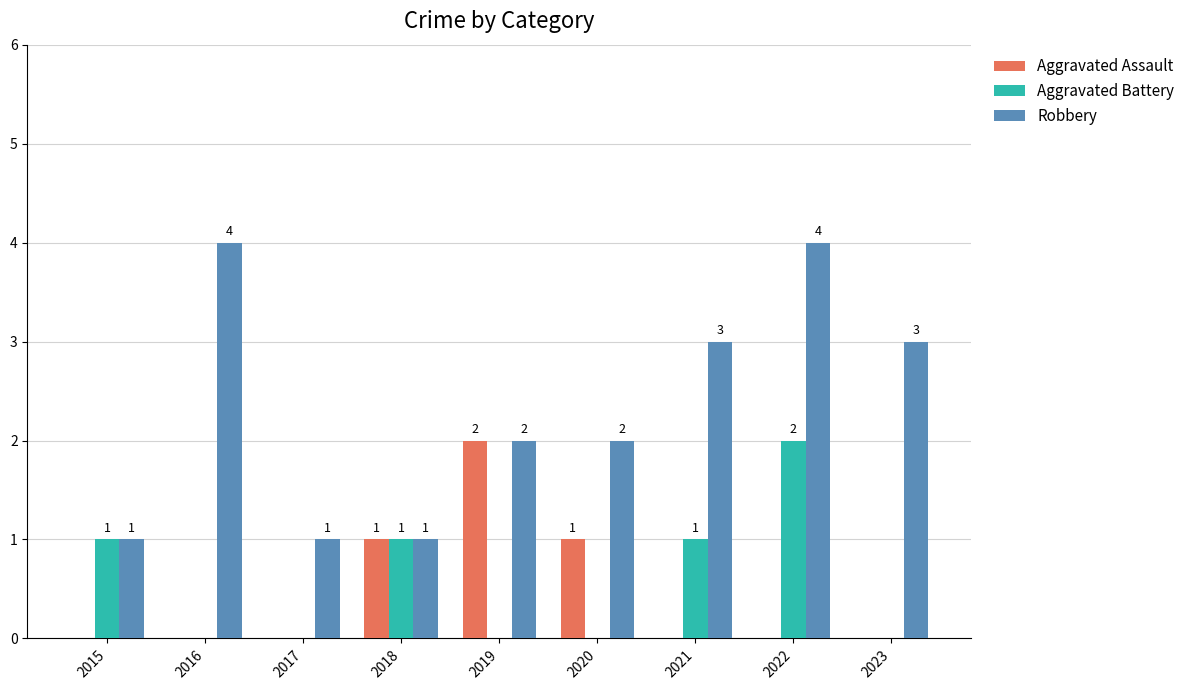

The Robbery series shows 4 at 2022. True or false?

True